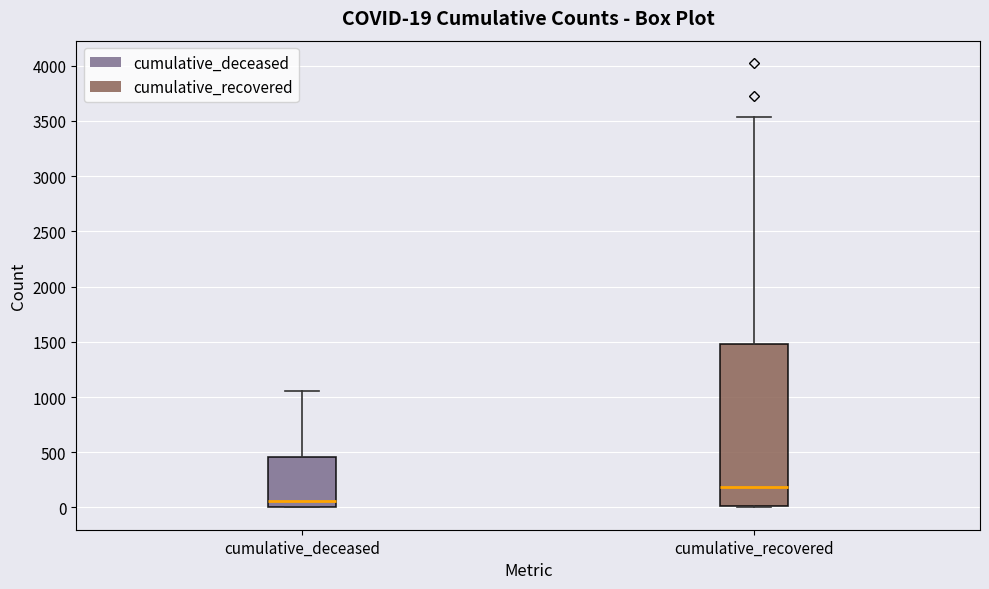

Which box has the highest median line?

cumulative_recovered